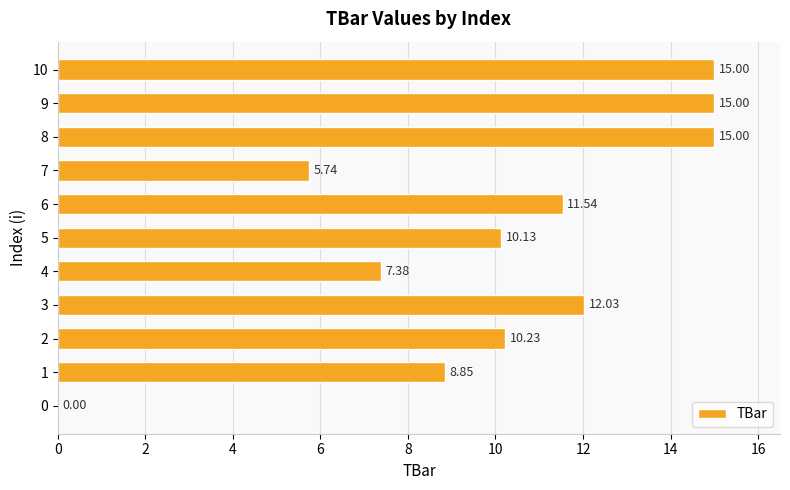

What is the sum of all values?

110.9